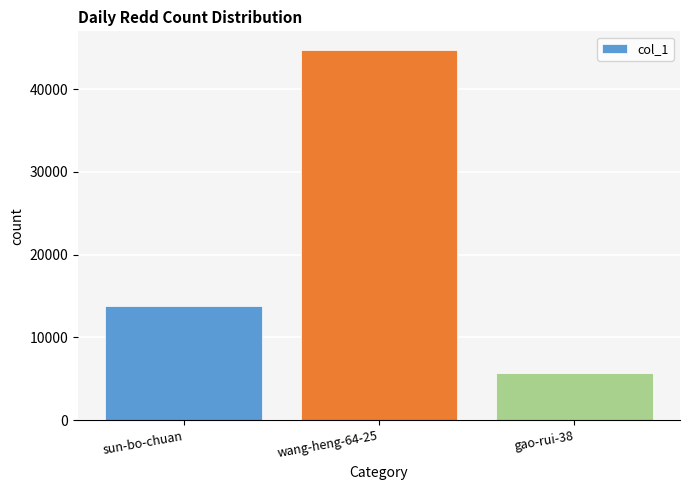

What is the greatest value displayed?

44742